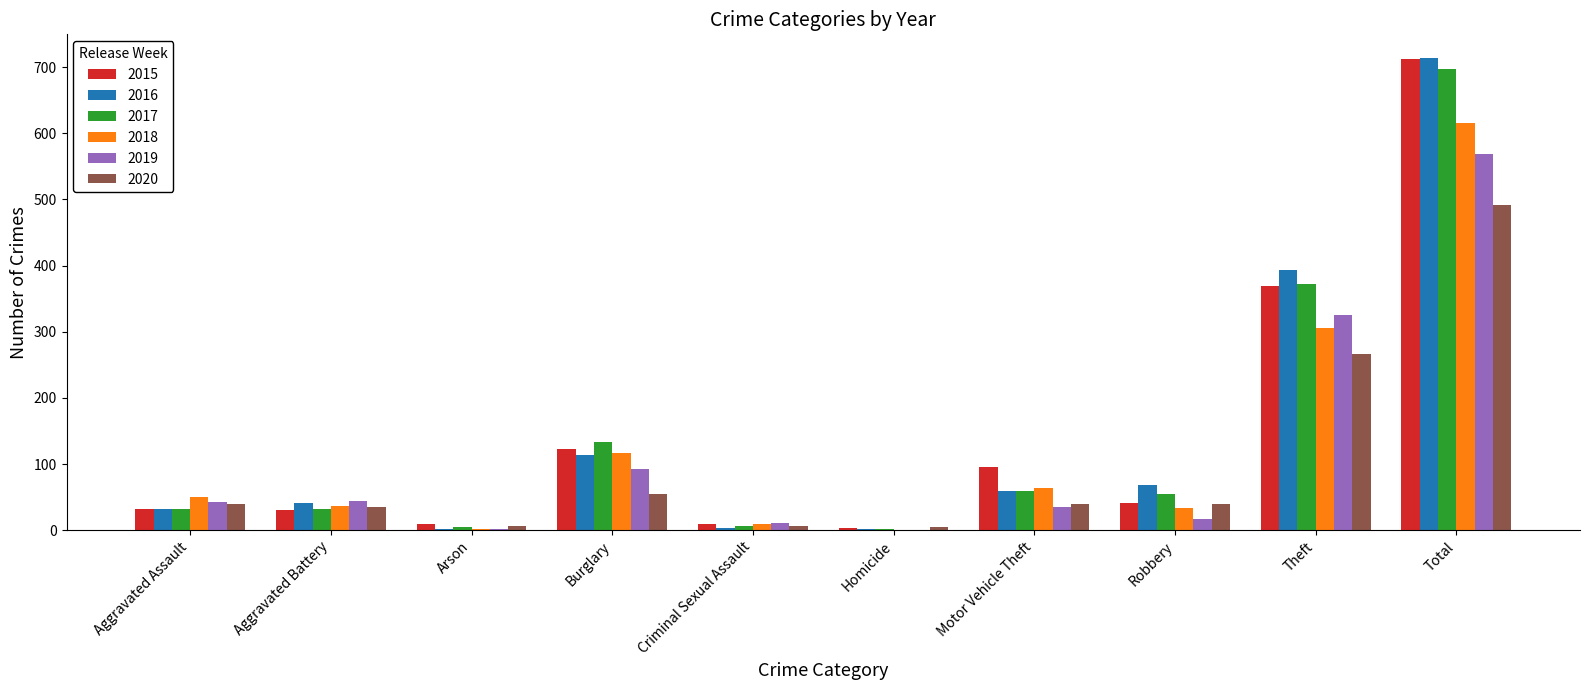

What is the difference between the 2018 values at Arson and Homicide?

2